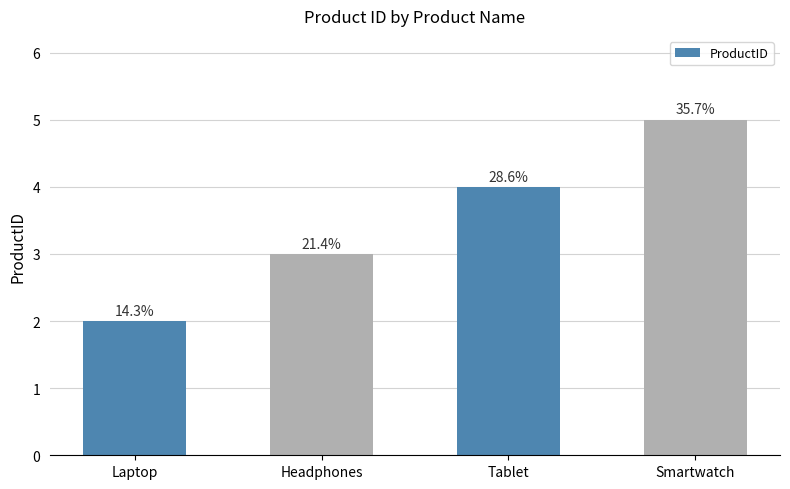

Approximately how many times larger is the value at Smartwatch compared to Tablet?

1.2